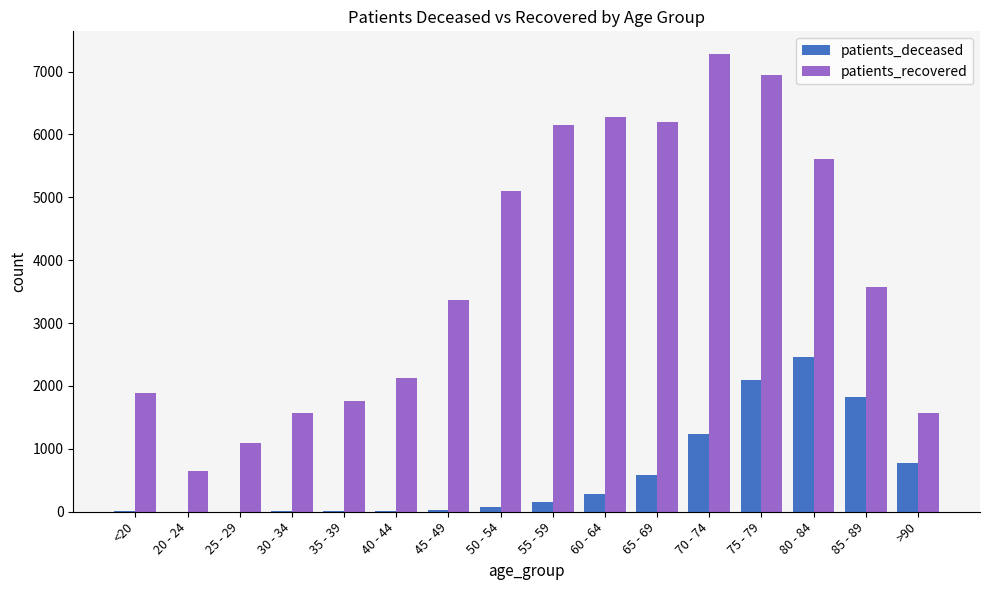

What are all the series names shown in the legend?

patients_deceased, patients_recovered